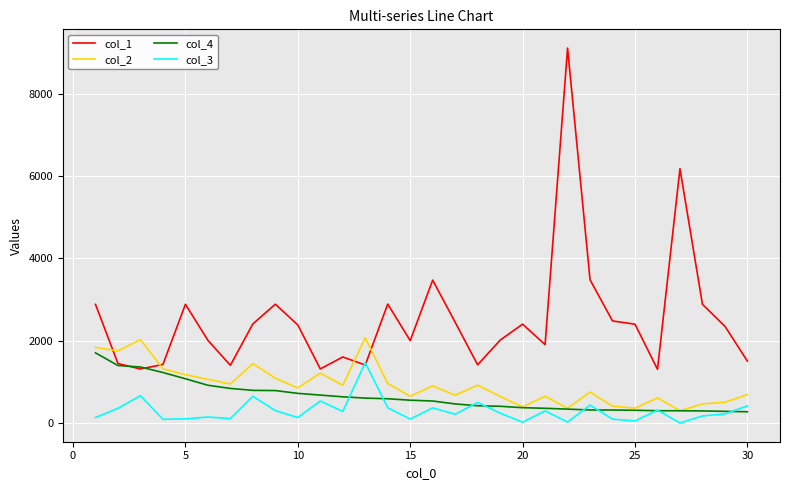

Which series has the largest range (max minus min)?

col_1